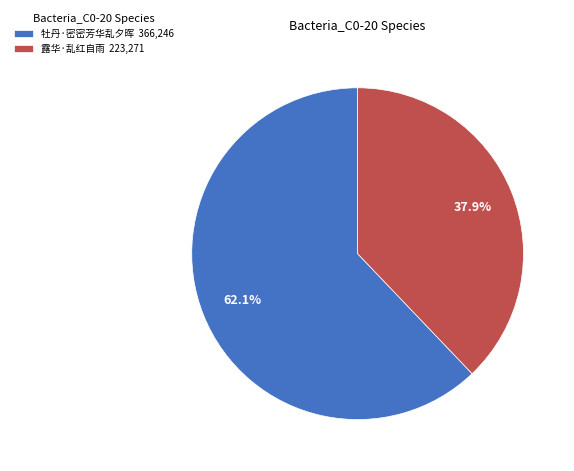

Rank the categories by value from lowest to highest.

露华·乱红自雨, 牡丹·密密芳华乱夕晖